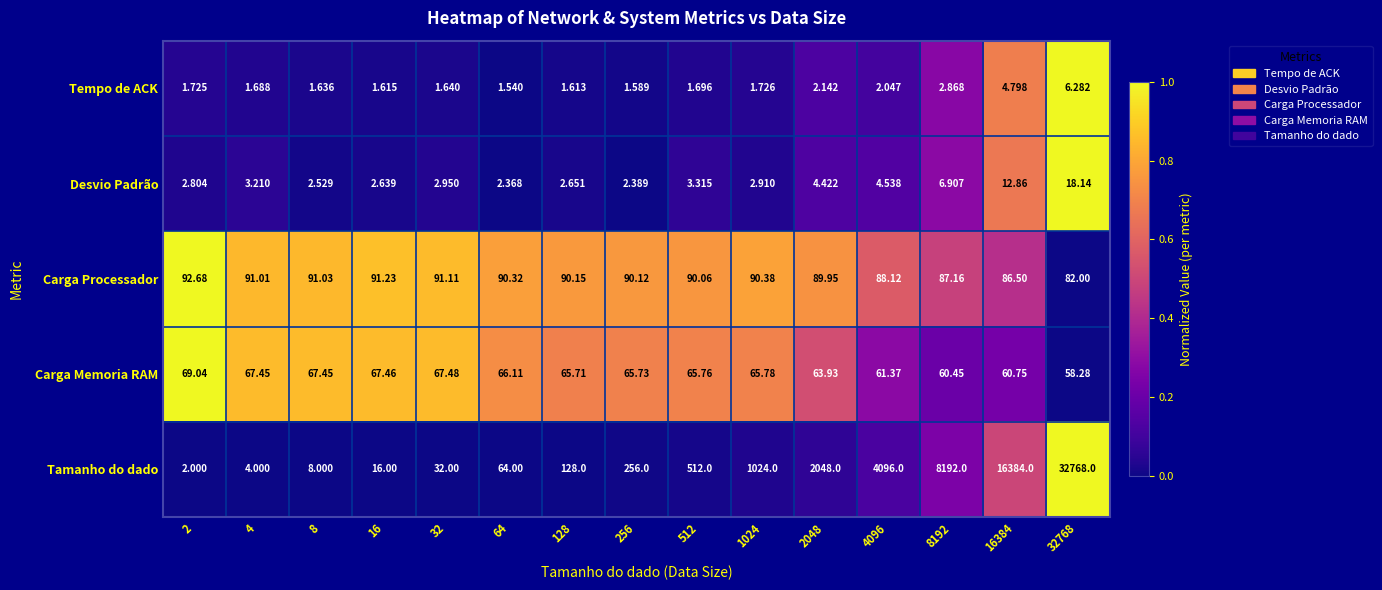

Which series has the largest total across all categories?

Tamanho do dado